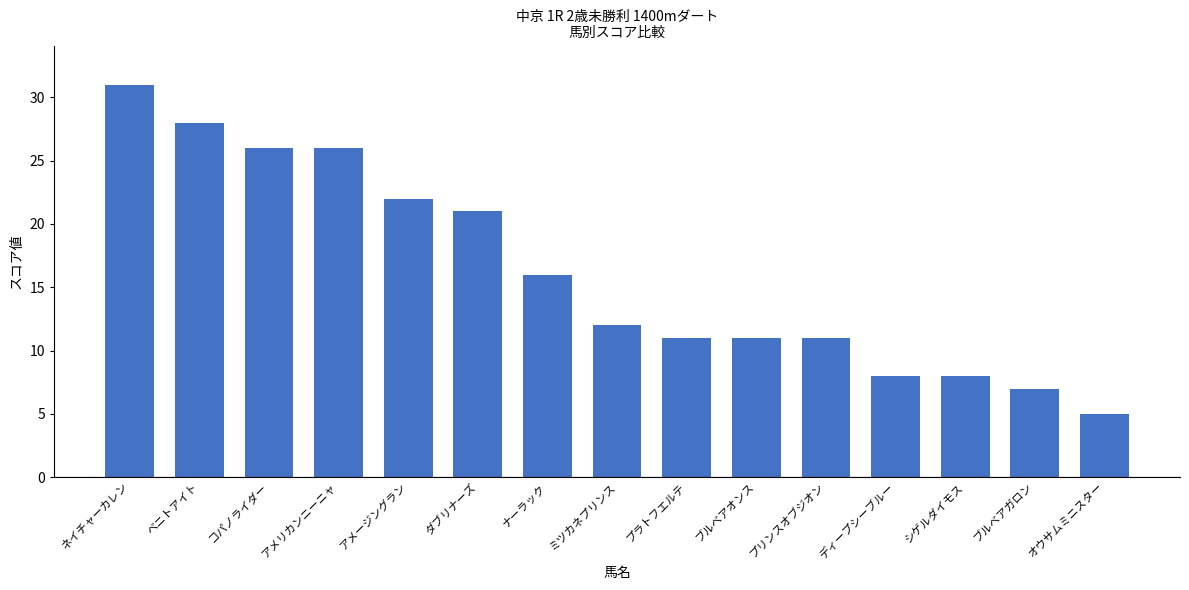

At which category does the chart reach its peak across all series?

ネイチャーカレン